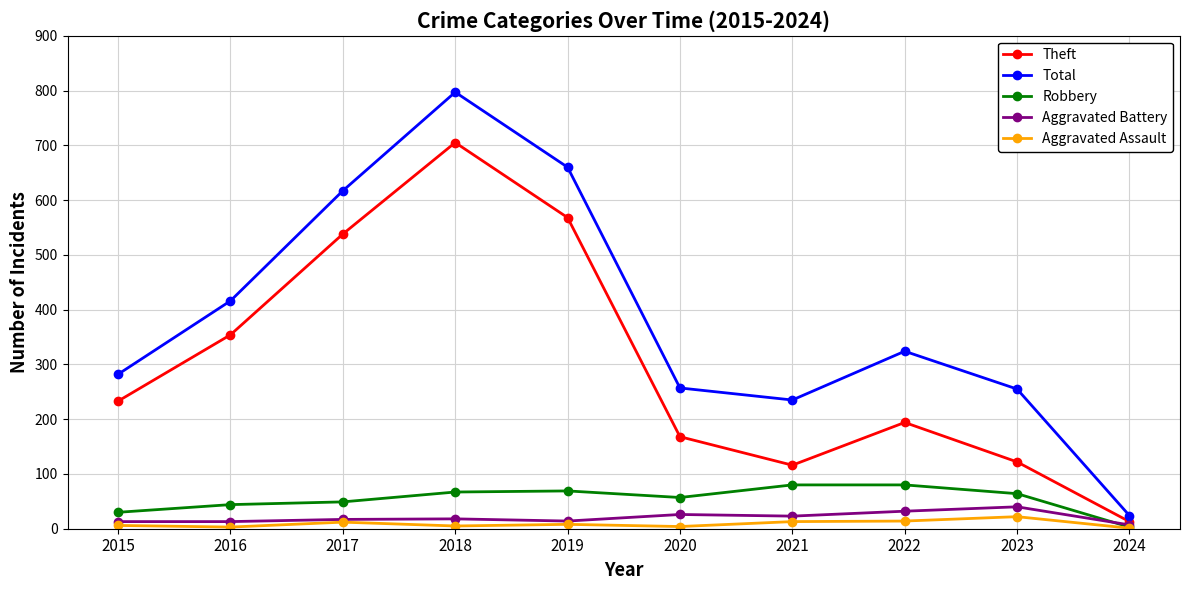

Is it true that Aggravated Assault equals 6 at 2015?

True